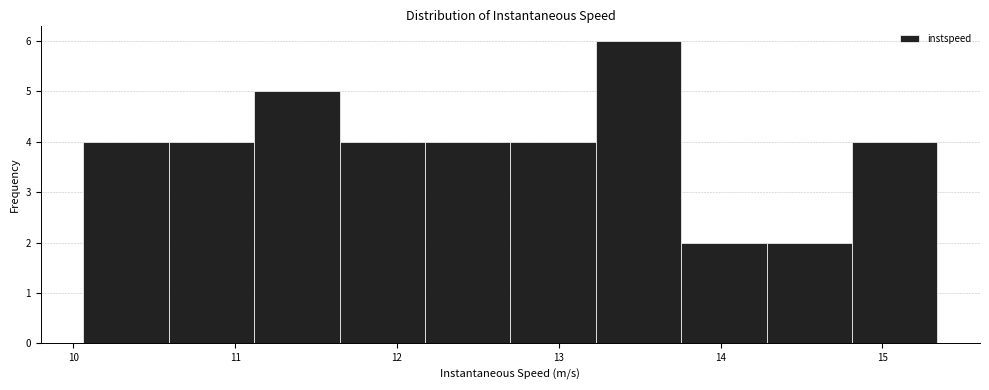

Reading left to right, transcribe this chart: for each bar, give the range it covers on the x-axis and its height. Neither the bar edges nor the heights are printed on the chart, so give them approximately, as read against the axes.

10.1 to 10.6: 4
10.6 to 11.1: 4
11.1 to 11.6: 5
11.6 to 12.2: 4
12.2 to 12.7: 4
12.7 to 13.2: 4
13.2 to 13.8: 6
13.8 to 14.3: 2
14.3 to 14.8: 2
14.8 to 15.3: 4